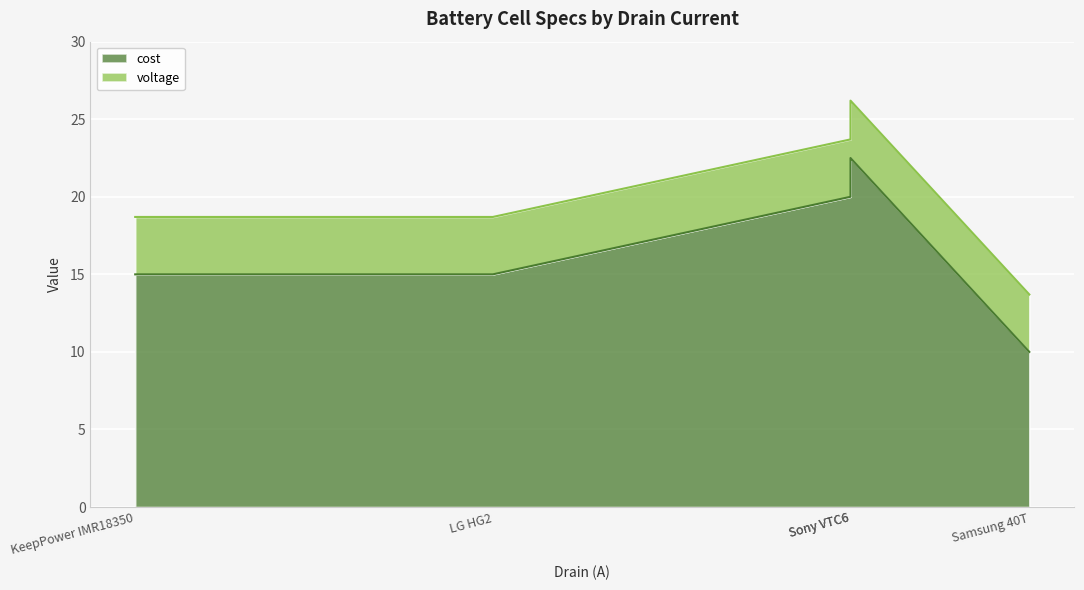

How many points are higher than both their immediate neighbors (excluding endpoints)?

1